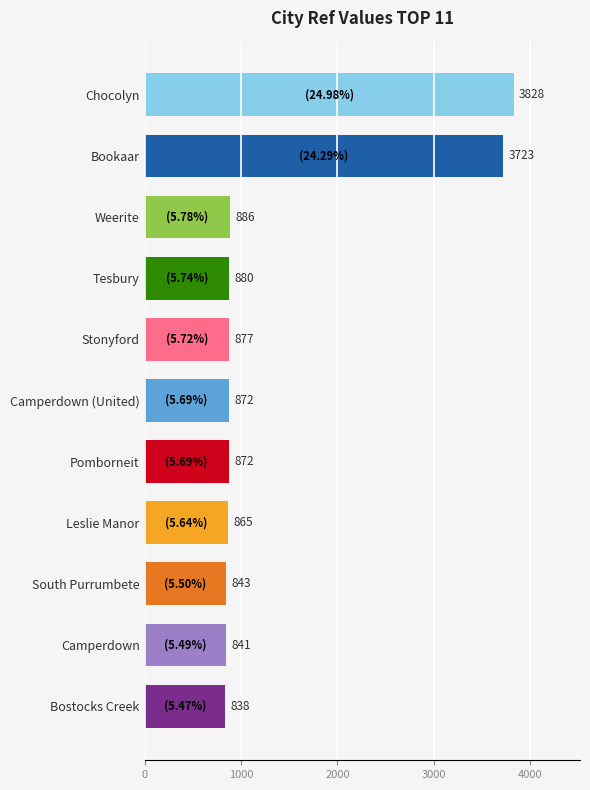

Approximately how many times larger is the value at Leslie Manor compared to Weerite?

1.0